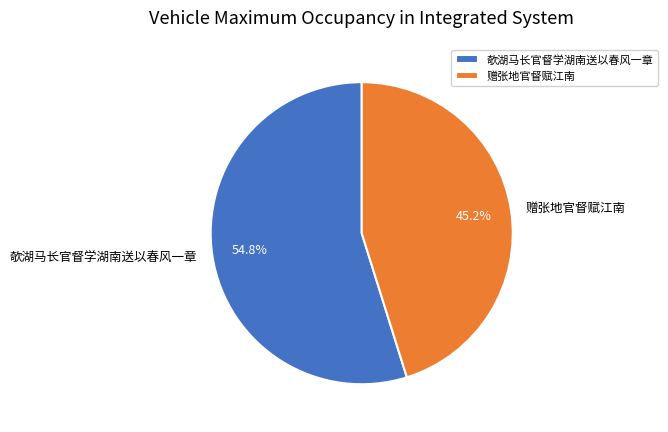

Do 赠张地官督赋江南 and 欹湖马长官督学湖南送以春风一章 together represent more than half of the pie?

Yes